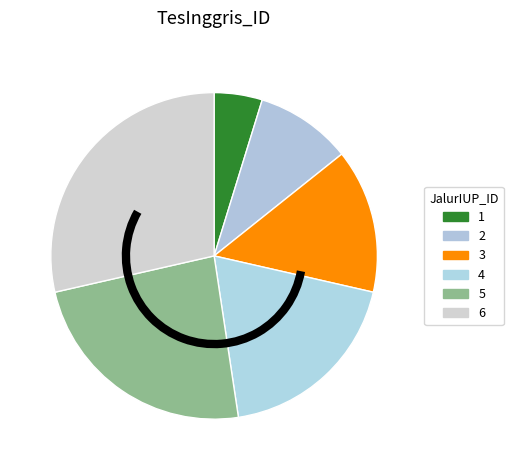

Which category has the biggest portion of the pie?

6